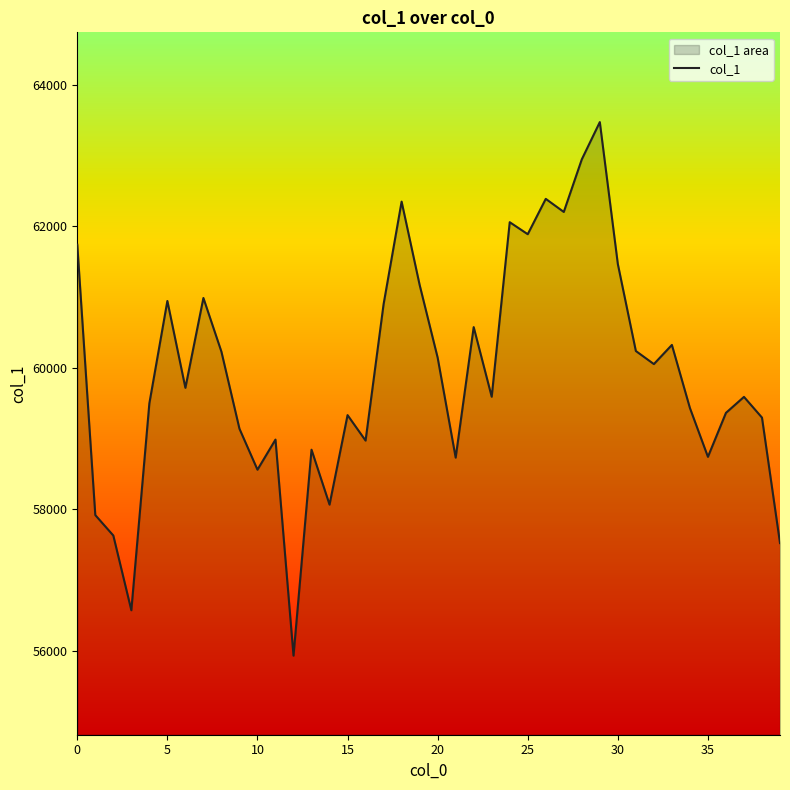

What is the ratio of the value at 16 to the value at 34?

1.0